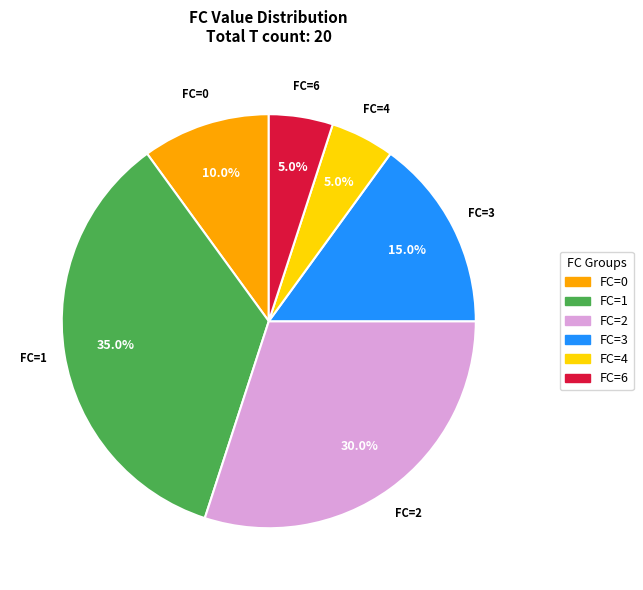

How much of the chart is everything except FC=4?

95.0%